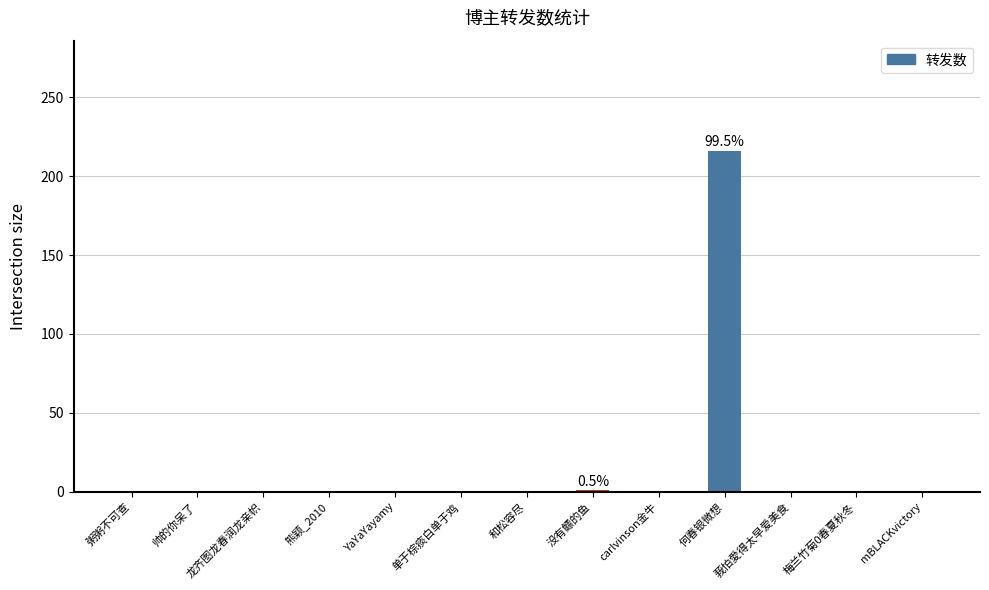

How many values exceed 0?

2